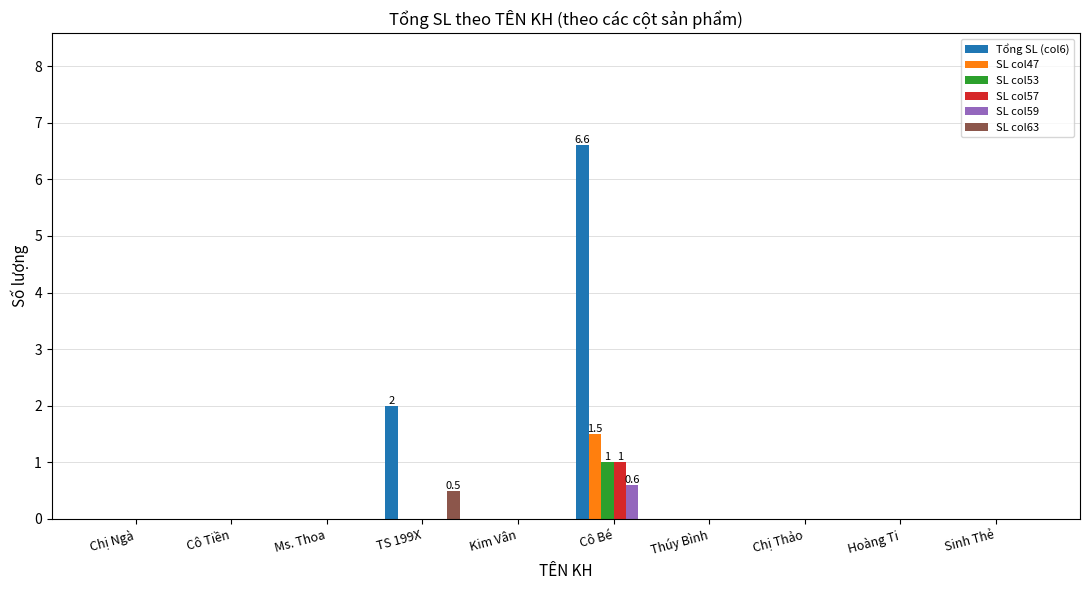

Reading left to right, list all the values displayed in this chart.

Tổng SL (col6): Chị Ngà=0.0	Cô Tiền=0.0	Ms. Thoa=0.0	TS 199X=2.0	Kim Vân=0.0	Cô Bé=6.6	Thúy Bình=0.0	Chị Thảo=0.0	Hoàng Ti=0.0	Sinh Thẻ=0.0
SL col47: Chị Ngà=0.0	Cô Tiền=0.0	Ms. Thoa=0.0	TS 199X=0.0	Kim Vân=0.0	Cô Bé=1.5	Thúy Bình=0.0	Chị Thảo=0.0	Hoàng Ti=0.0	Sinh Thẻ=0.0
SL col53: Chị Ngà=0.0	Cô Tiền=0.0	Ms. Thoa=0.0	TS 199X=0.0	Kim Vân=0.0	Cô Bé=1.0	Thúy Bình=0.0	Chị Thảo=0.0	Hoàng Ti=0.0	Sinh Thẻ=0.0
SL col57: Chị Ngà=0.0	Cô Tiền=0.0	Ms. Thoa=0.0	TS 199X=0.0	Kim Vân=0.0	Cô Bé=1.0	Thúy Bình=0.0	Chị Thảo=0.0	Hoàng Ti=0.0	Sinh Thẻ=0.0
SL col59: Chị Ngà=0.0	Cô Tiền=0.0	Ms. Thoa=0.0	TS 199X=0.0	Kim Vân=0.0	Cô Bé=0.6	Thúy Bình=0.0	Chị Thảo=0.0	Hoàng Ti=0.0	Sinh Thẻ=0.0
SL col63: Chị Ngà=0.0	Cô Tiền=0.0	Ms. Thoa=0.0	TS 199X=0.5	Kim Vân=0.0	Cô Bé=0.0	Thúy Bình=0.0	Chị Thảo=0.0	Hoàng Ti=0.0	Sinh Thẻ=0.0